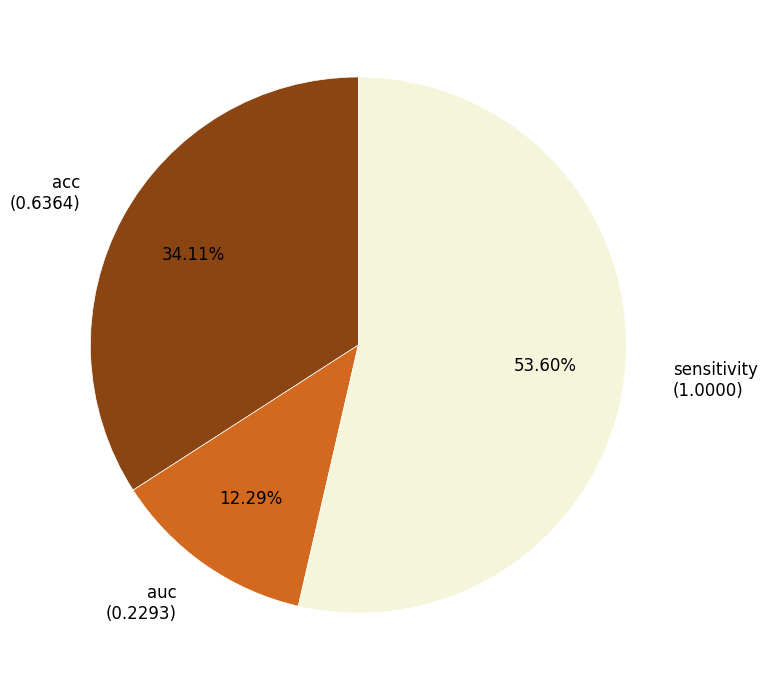

To the nearest percent, what is the difference between the largest and smallest slice percentages?

41%